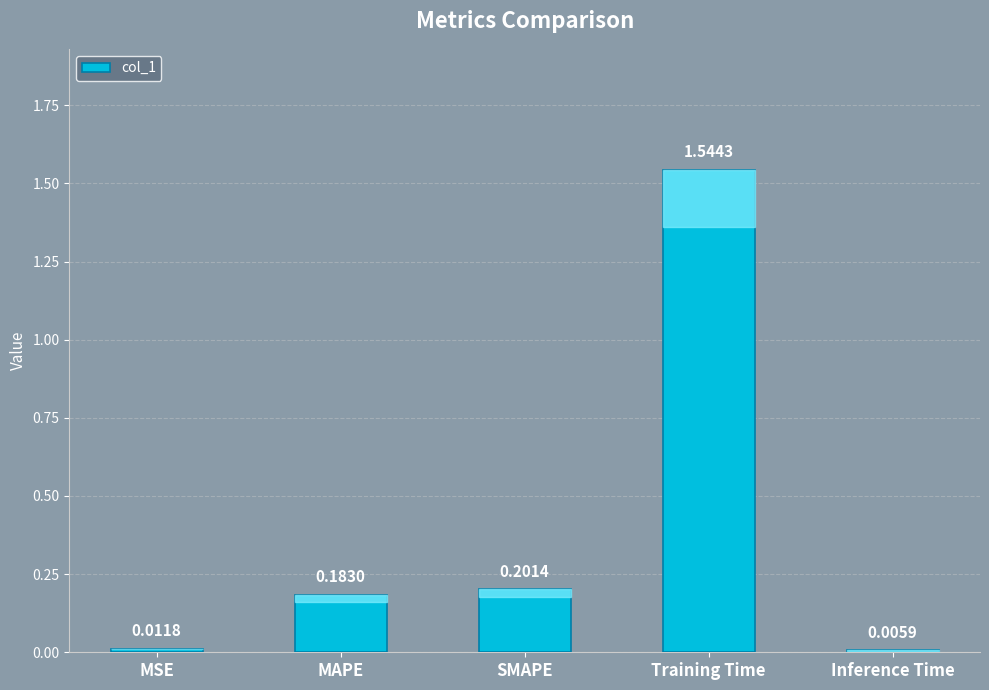

How many bars are there in total?

5